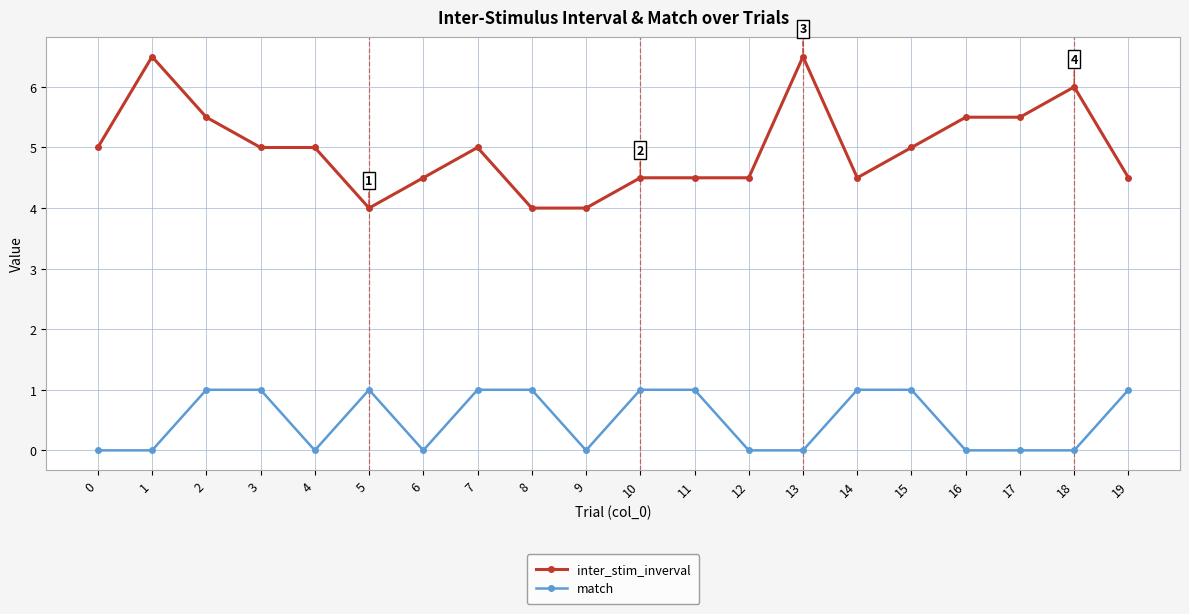

Count the number of data series in this chart.

2